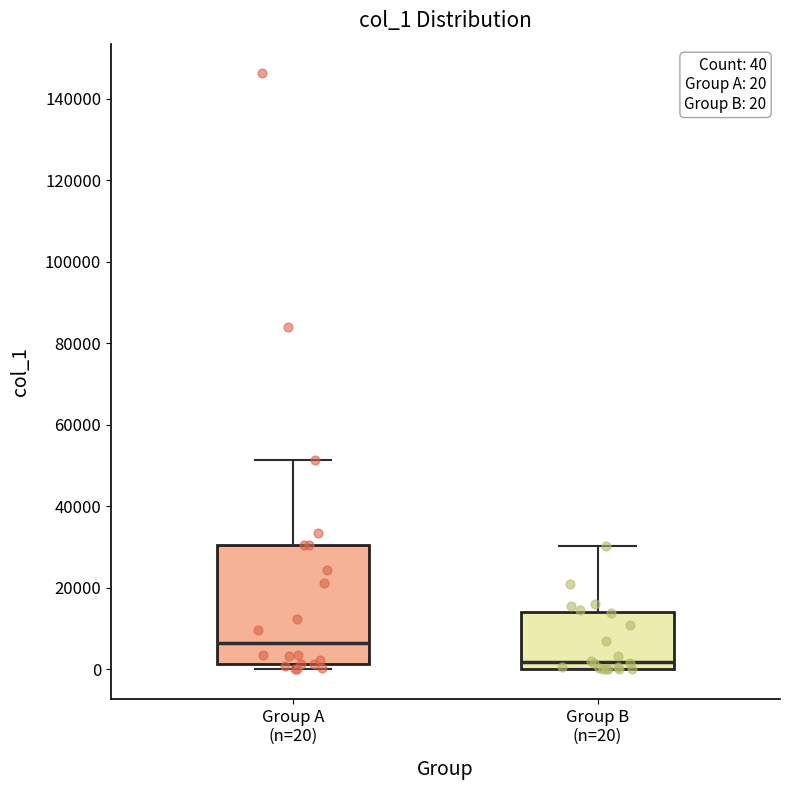

Which box's median line is the highest?

Group A (n=20)